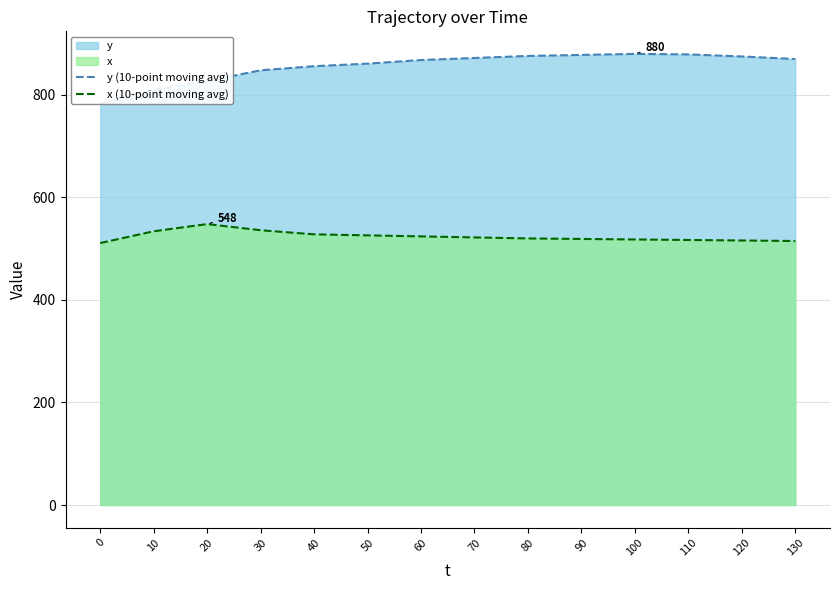

At which category is the sum across all series the highest?

100